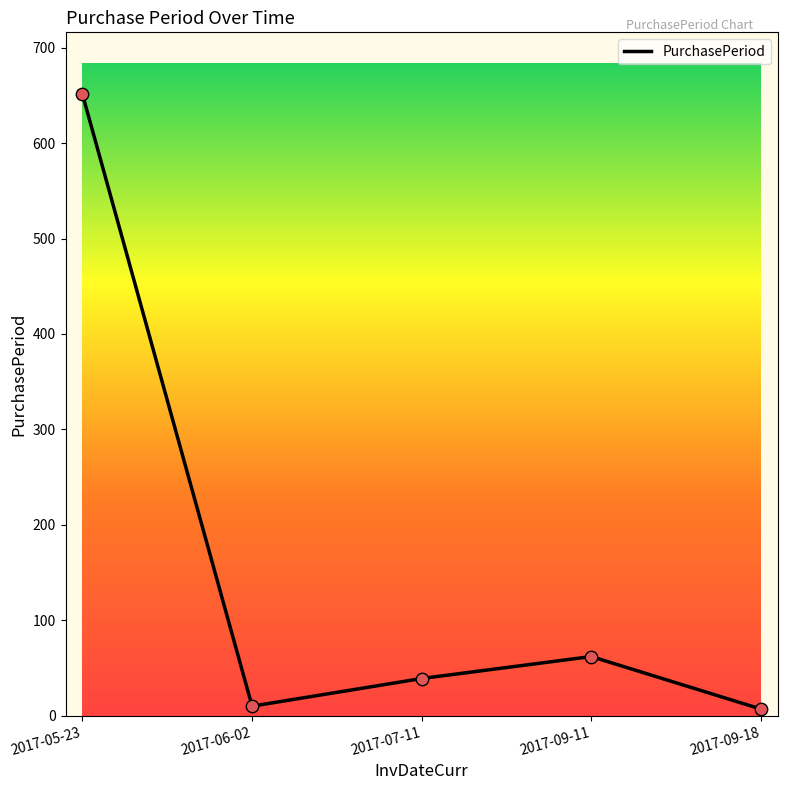

What is the change in value from 2017-05-23 to 2017-06-02?

-641